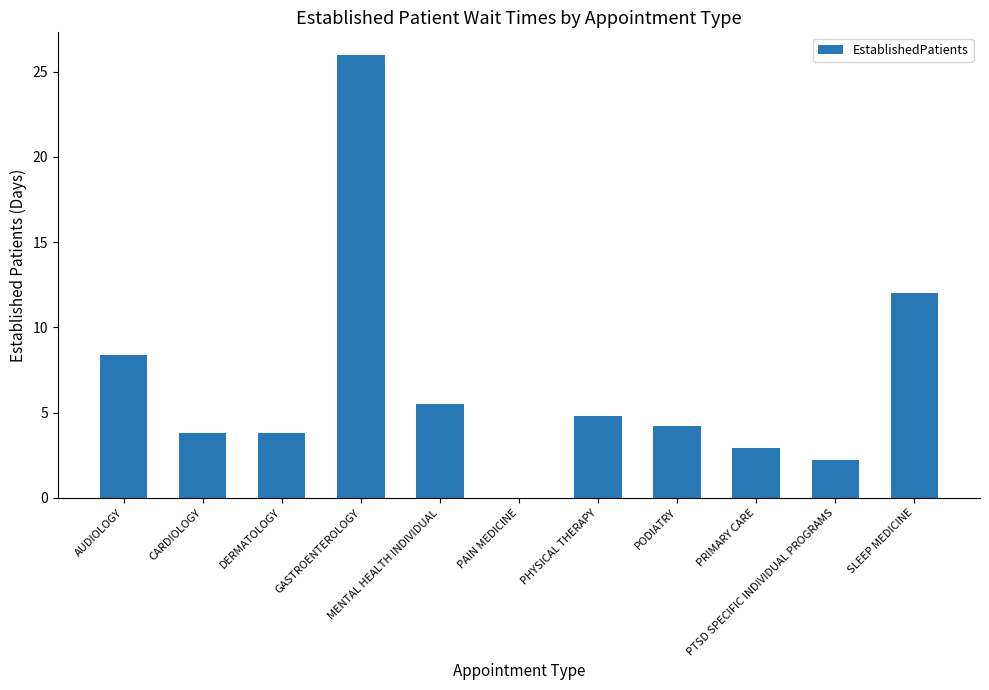

Reading left to right, what are all the values shown in this chart?

AUDIOLOGY=8.4	CARDIOLOGY=3.8	DERMATOLOGY=3.8	GASTROENTEROLOGY=26.0	MENTAL HEALTH INDIVIDUAL=5.5	PAIN MEDICINE=0.0	PHYSICAL THERAPY=4.8	PODIATRY=4.2	PRIMARY CARE=2.9	PTSD SPECIFIC INDIVIDUAL PROGRAMS=2.2	SLEEP MEDICINE=12.0